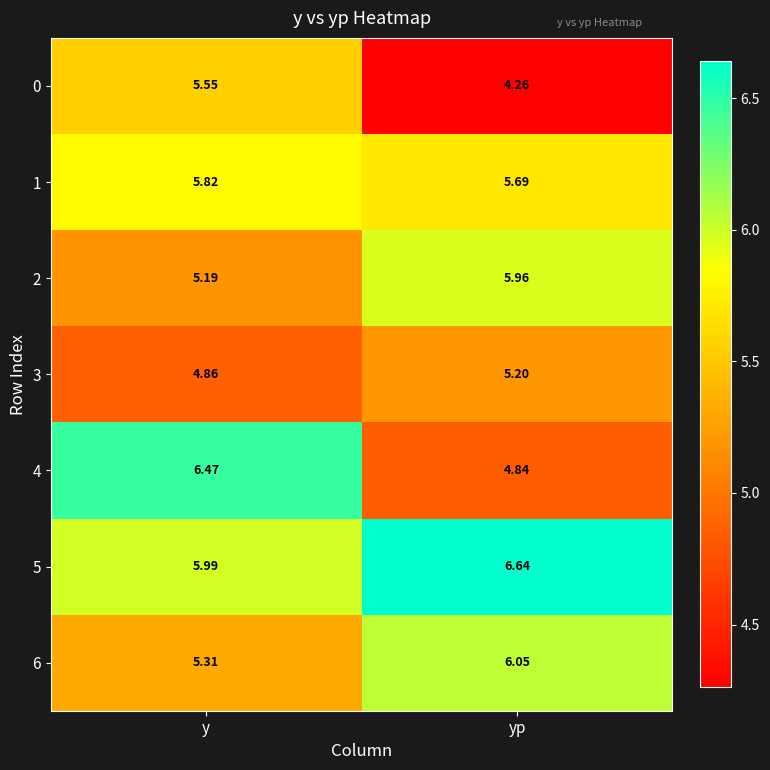

Where does the 6 series first go above 6?

yp